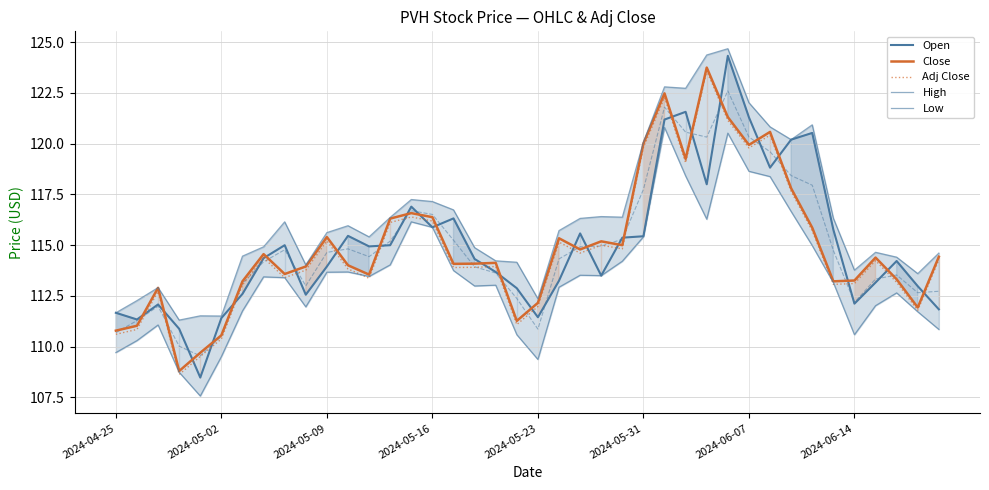

Where is Close nearest to the value 116?

33